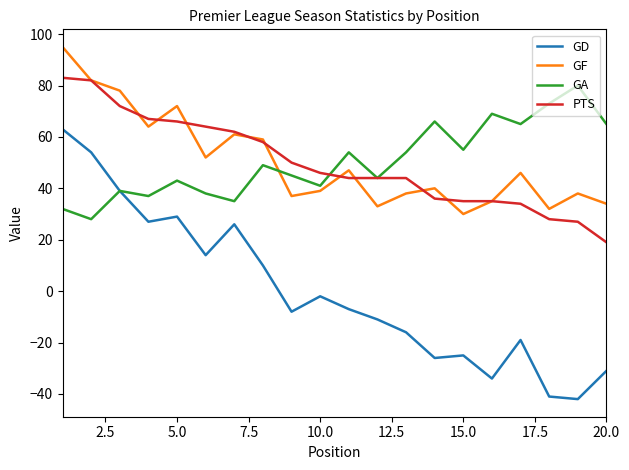

True or false: GF has more than 2 interior local peaks.

True